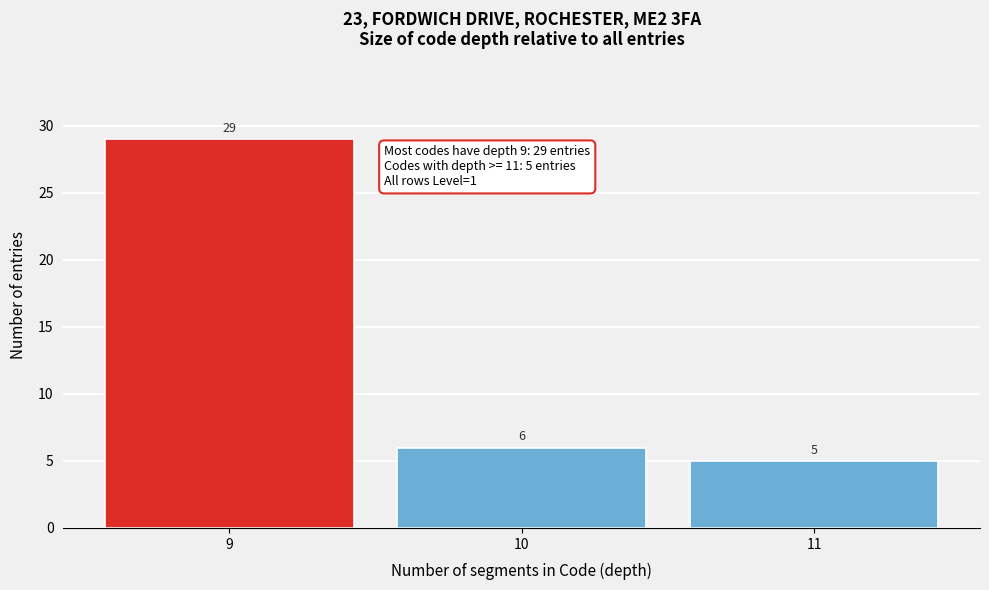

Reading left to right, what are all the values shown in this chart?

29	6	5